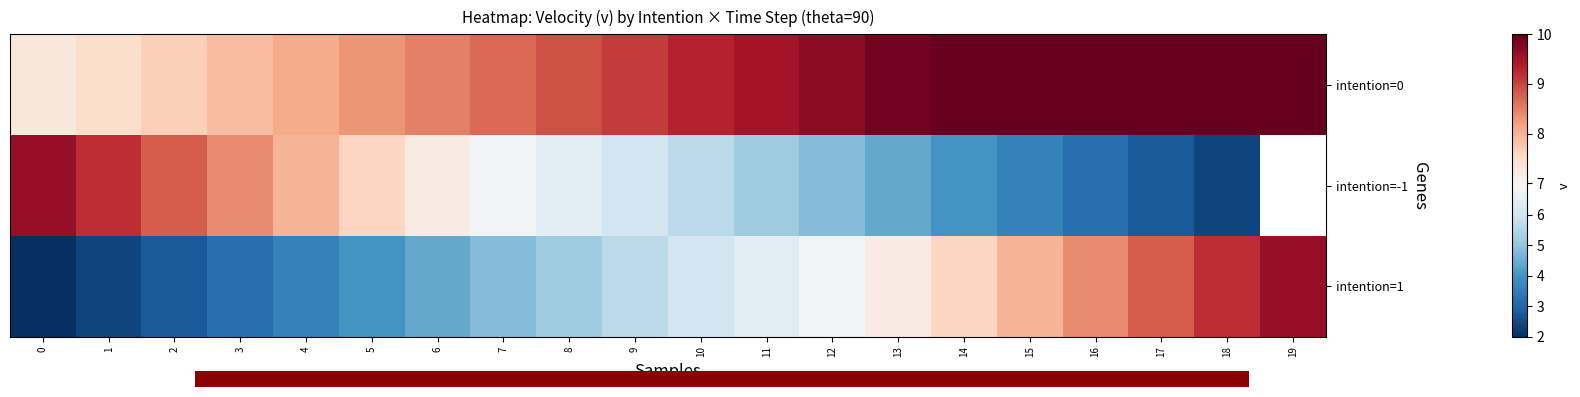

What is the difference between the highest and lowest values at 4?

4.5